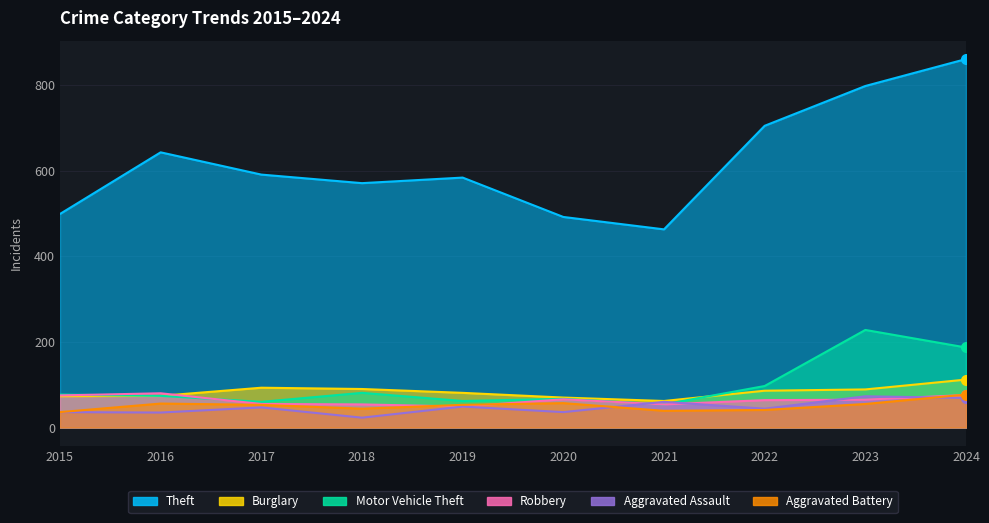

Count the number of categories in the chart.

10